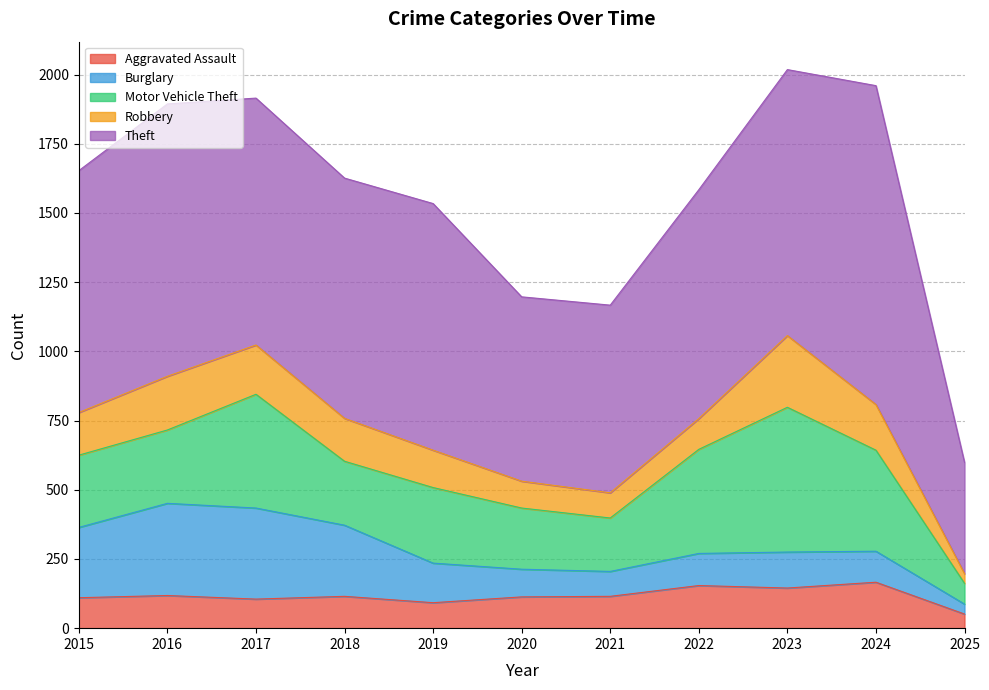

Does the chart display data point markers on the line(s)?

No